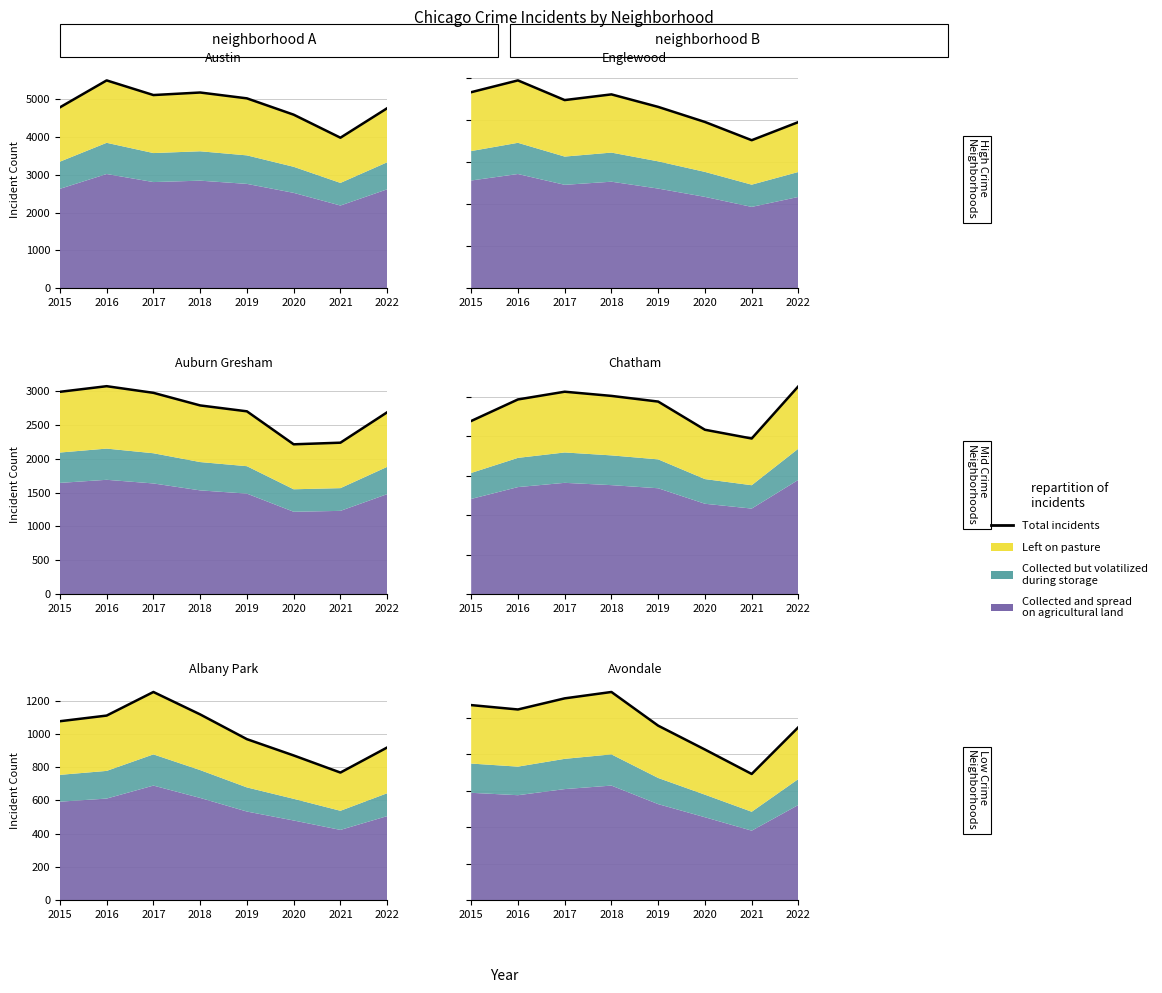

How many interior local peaks (higher than both neighbors) does the data have?

1